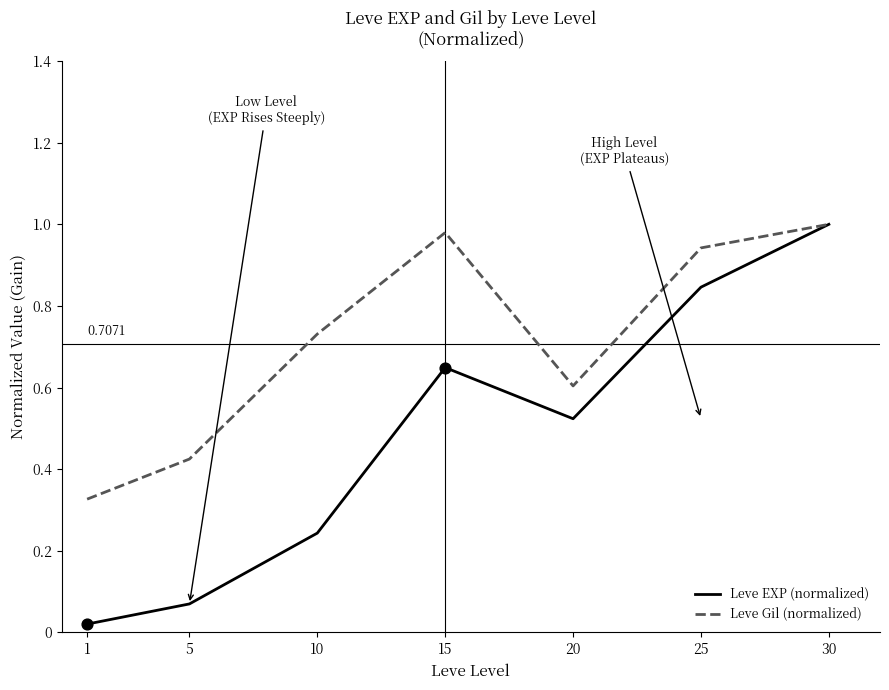

At how many categories does at least one series exceed 0?

7